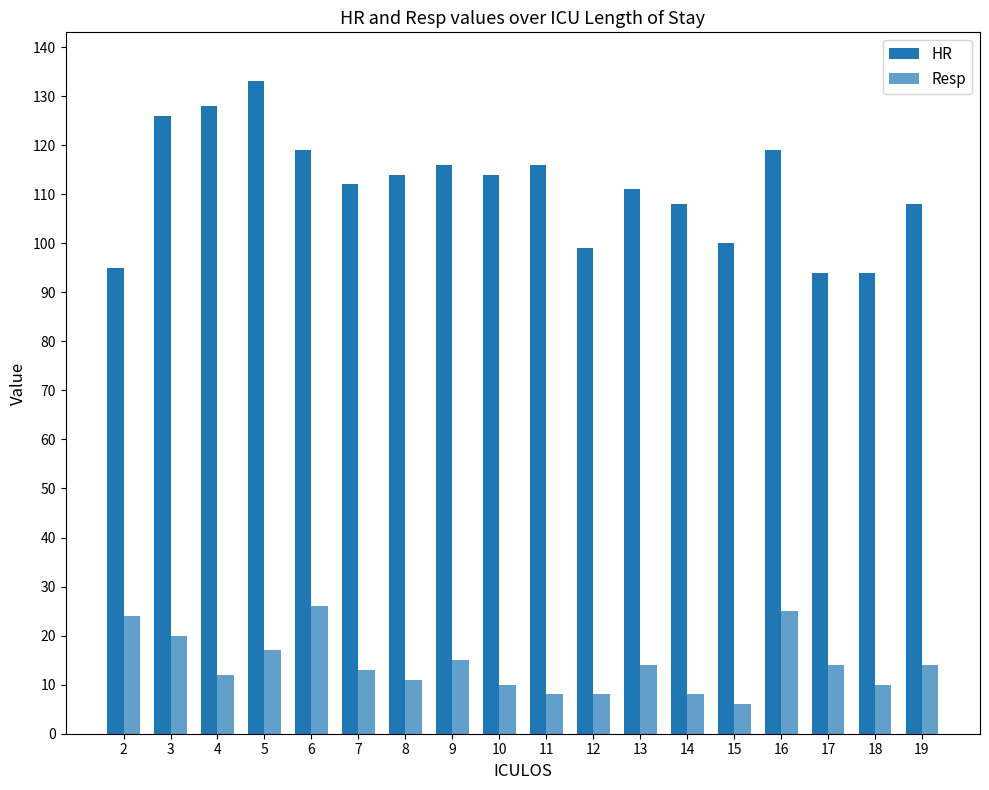

Which series changed the most between 5 and 13?

HR